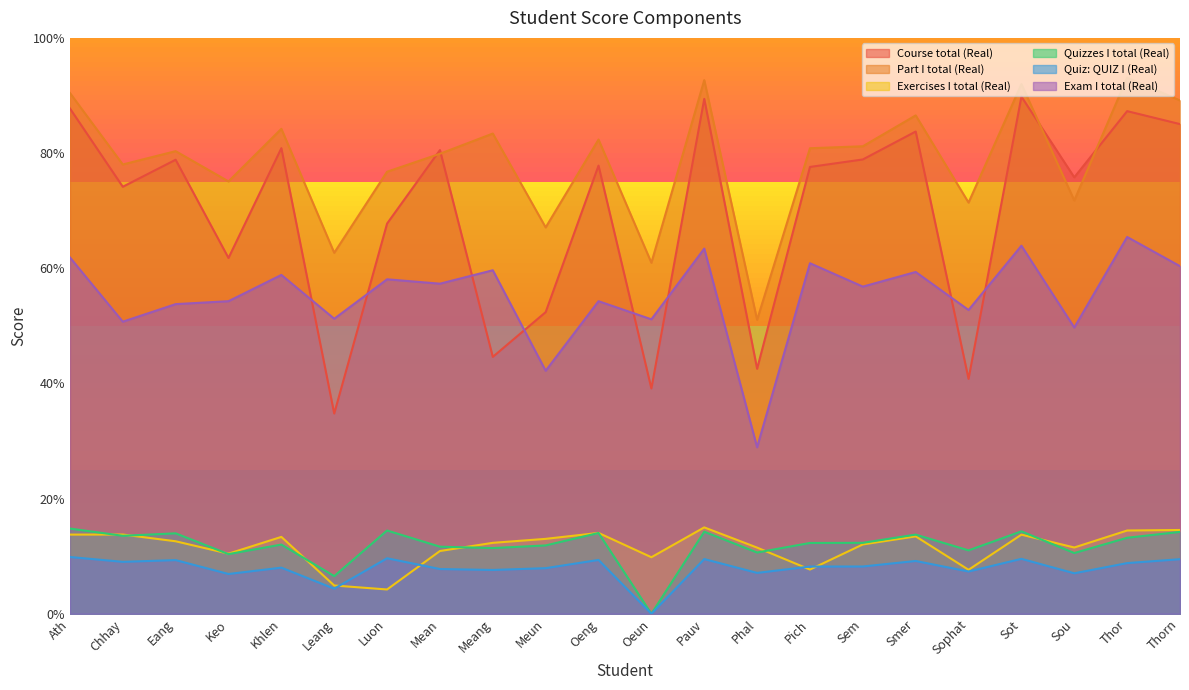

What is the spread (max minus min) of values at Eang?

71.0